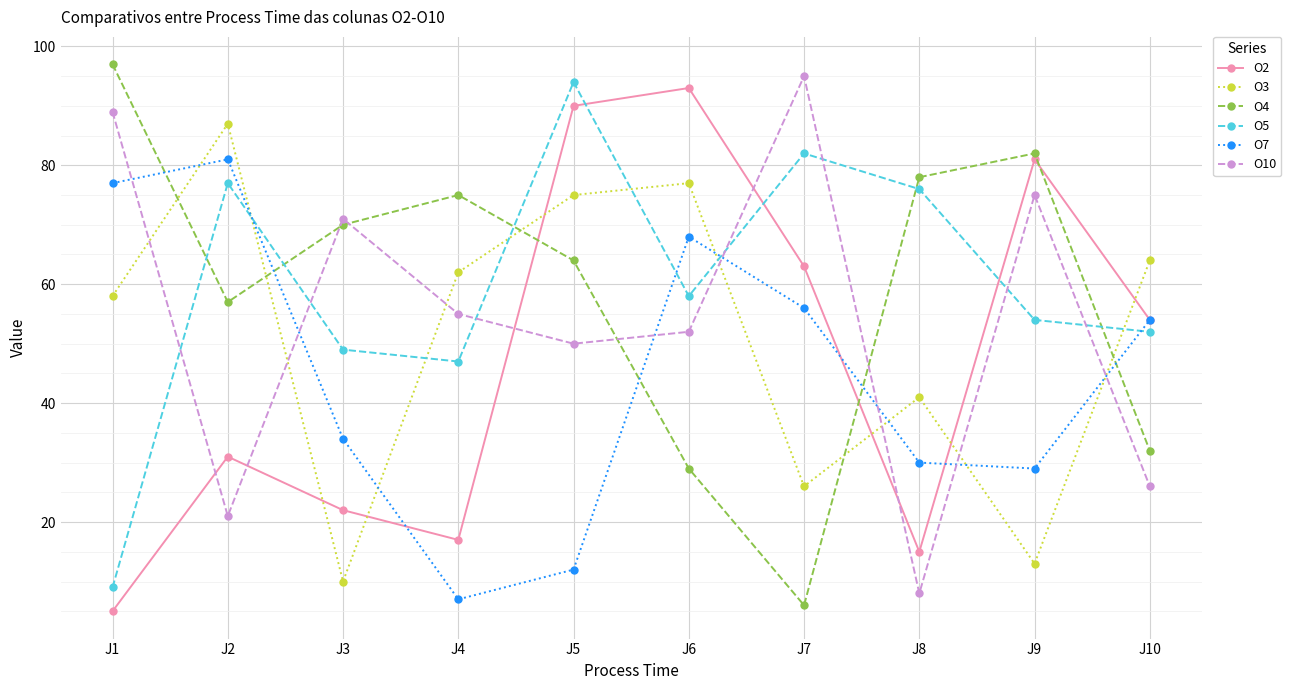

What is the approximate value of O3 at J8?

41